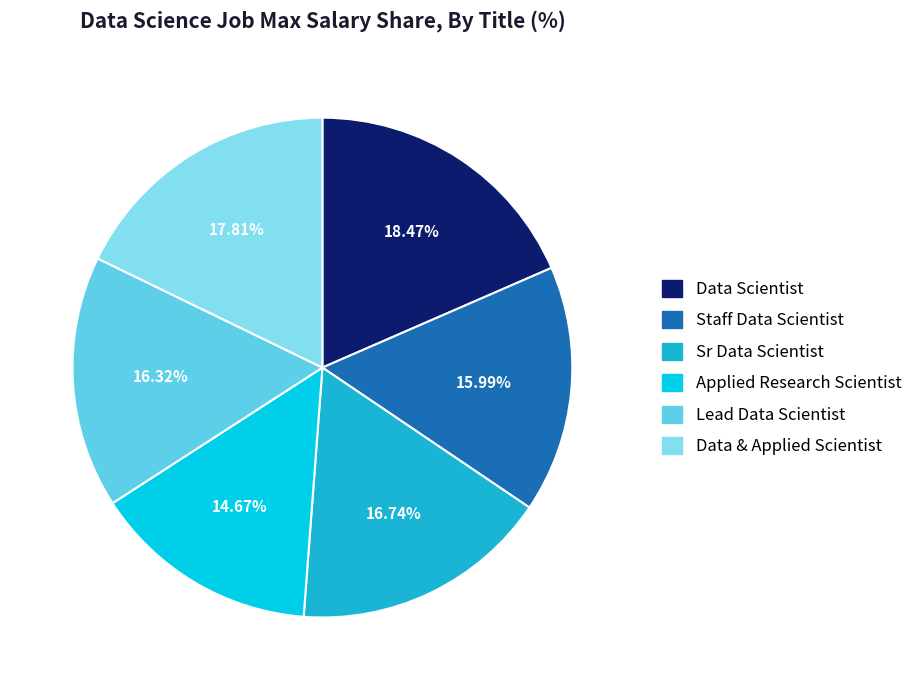

Which slice is the largest?

Data Scientist